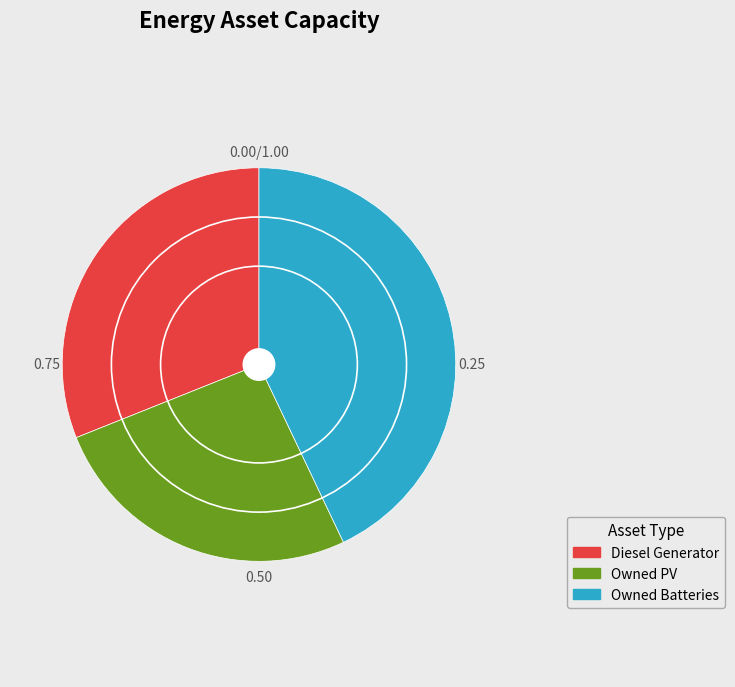

Which category has the smallest portion of the pie?

Owned PV